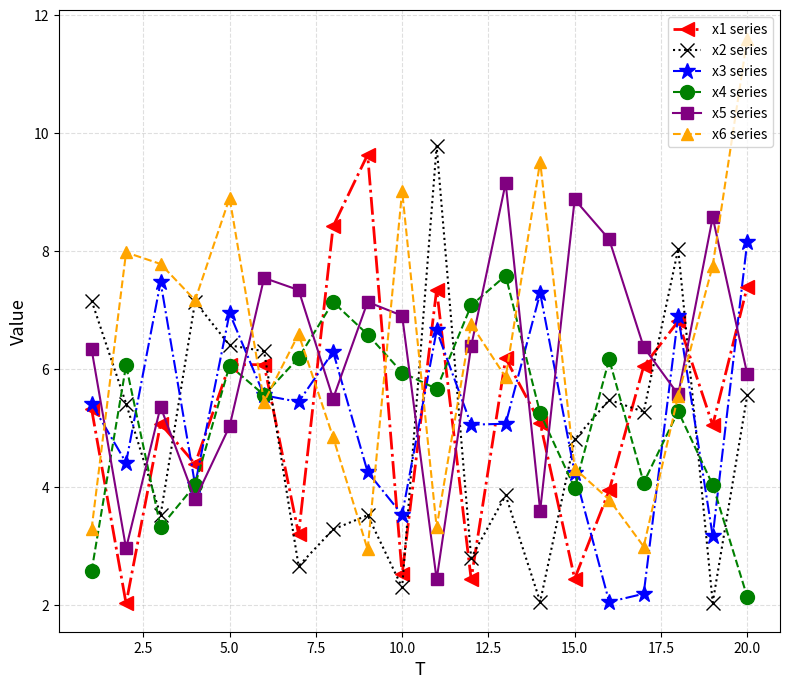

True or false: x6 series and x4 series intersect in this chart.

True